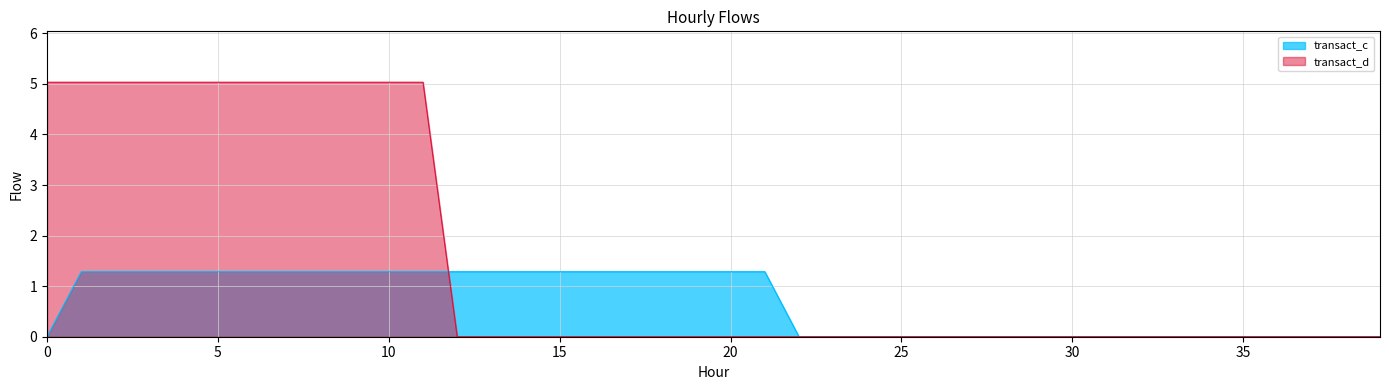

How many values in transact_d are above zero?

12